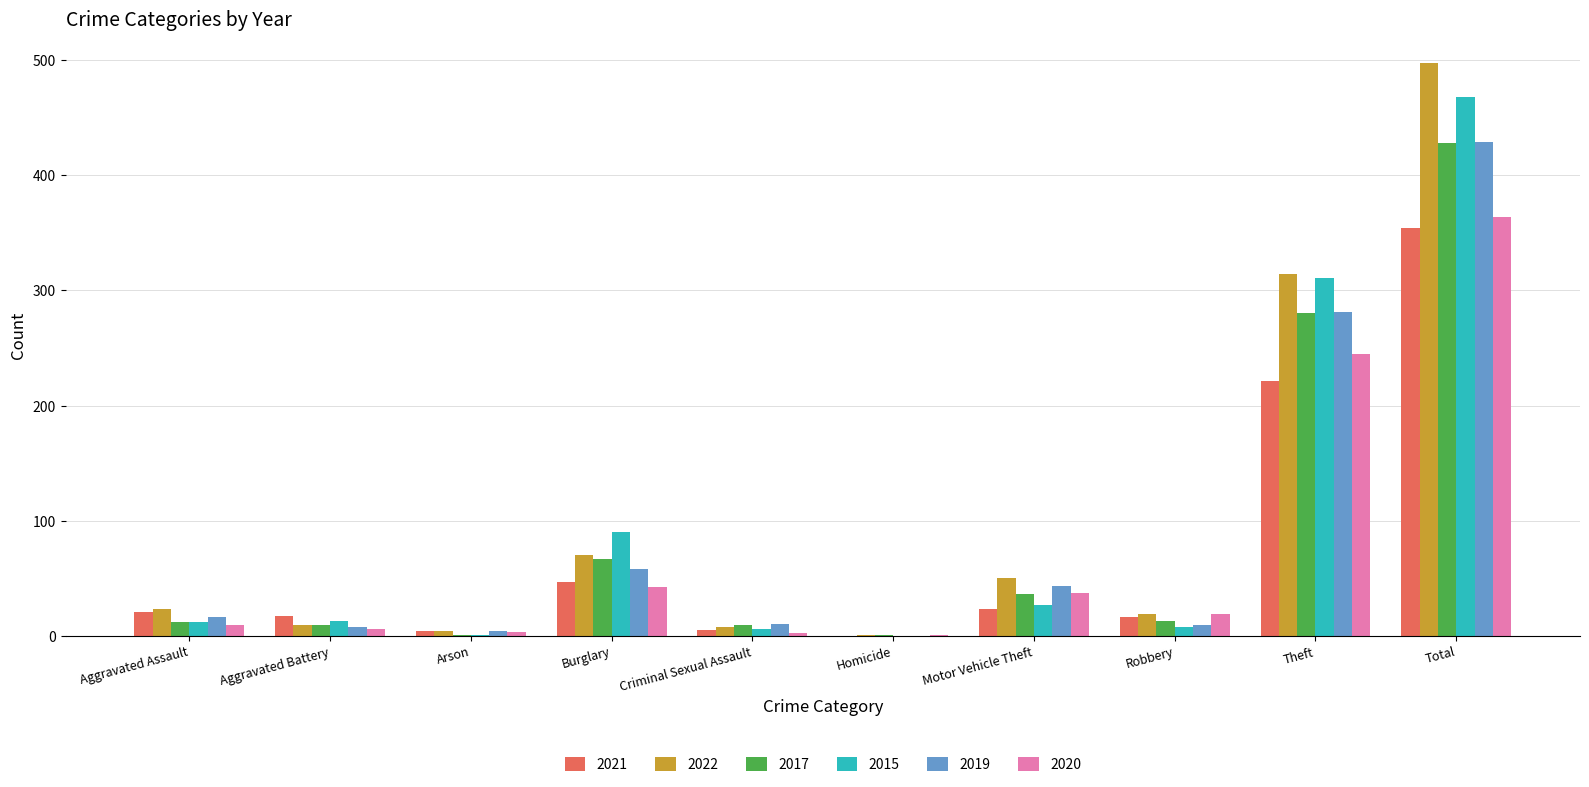

Is the value of 2020 at Homicide greater than the value of 2021 at Motor Vehicle Theft?

No